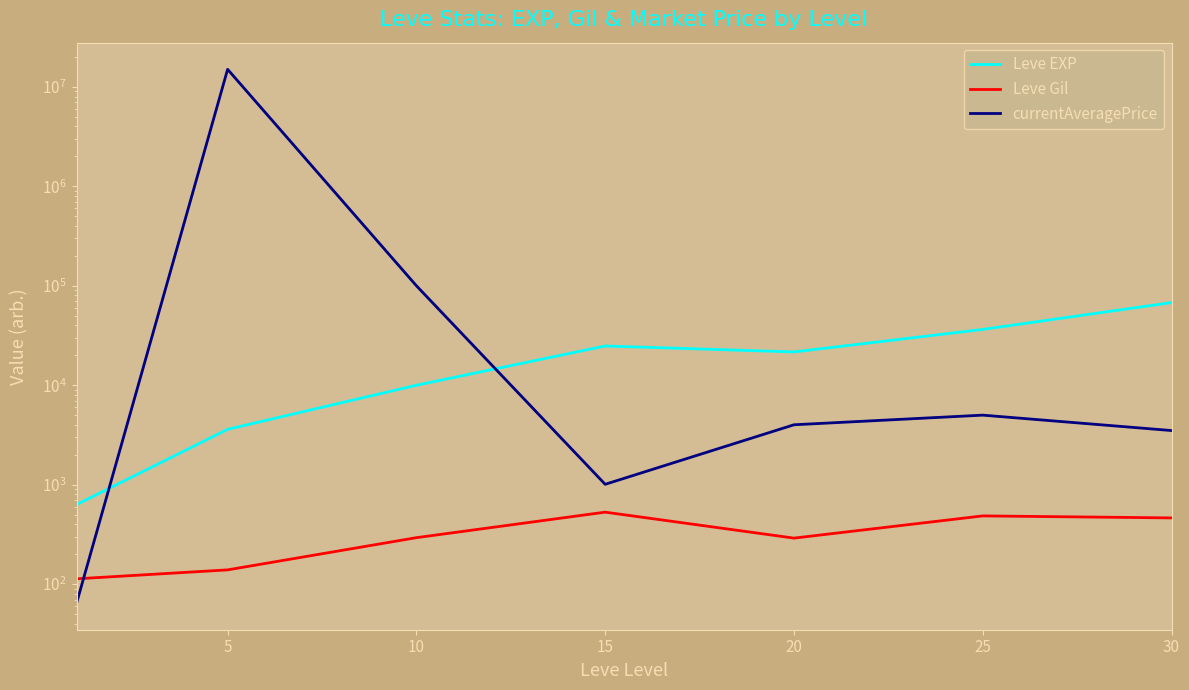

True or false: currentAveragePrice has more than 1 interior local peaks.

True